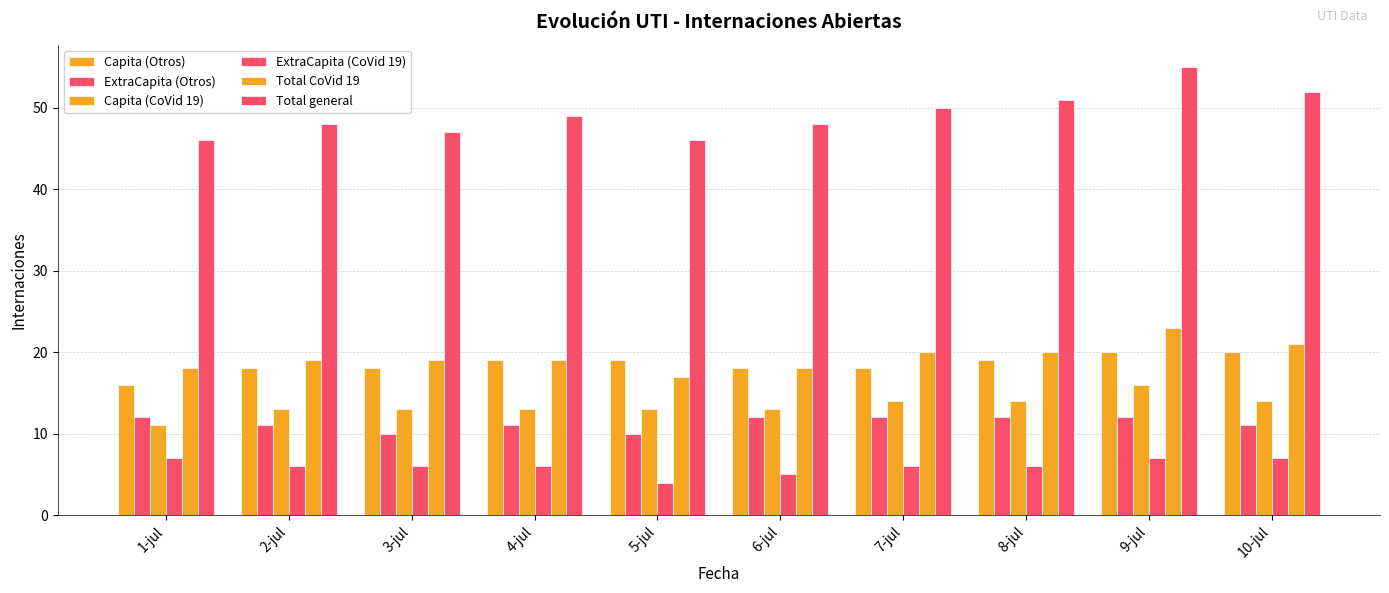

List the series in order of their peak value, lowest first.

ExtraCapita (CoVid 19), ExtraCapita (Otros), Capita (CoVid 19), Capita (Otros), Total CoVid 19, Total general